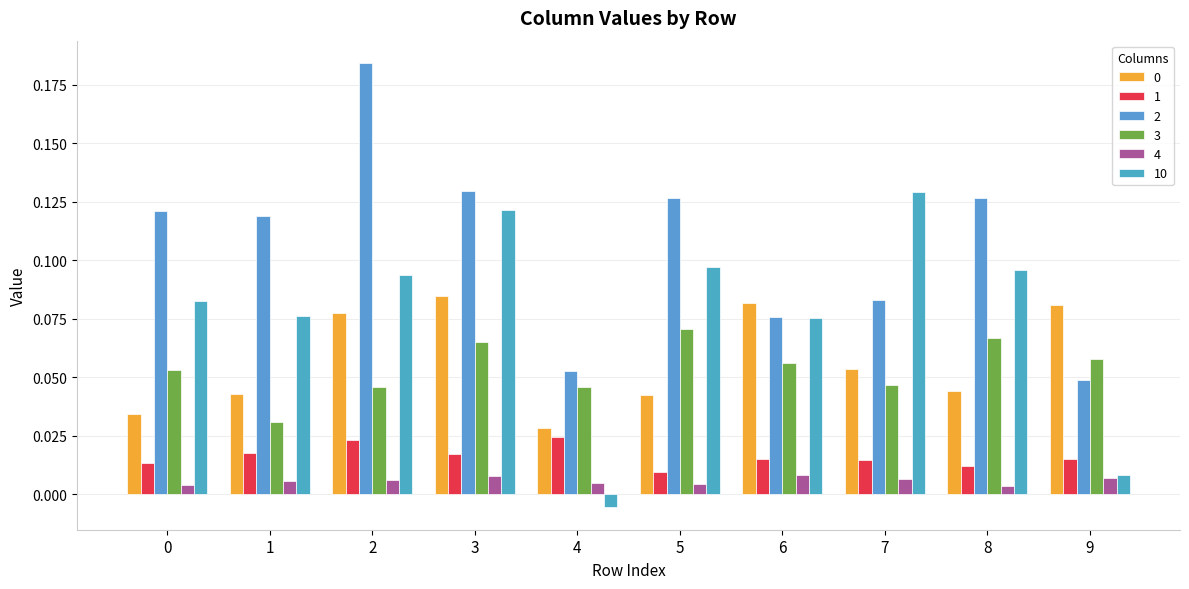

Reading left to right, transcribe all the data shown in this chart.

0: 0.0	0.0	0.1	0.1	0.0	0.0	0.1	0.1	0.0	0.1
1: 0.0	0.0	0.0	0.0	0.0	0.0	0.0	0.0	0.0	0.0
2: 0.1	0.1	0.2	0.1	0.1	0.1	0.1	0.1	0.1	0.0
3: 0.1	0.0	0.0	0.1	0.0	0.1	0.1	0.0	0.1	0.1
4: 0.0	0.0	0.0	0.0	0.0	0.0	0.0	0.0	0.0	0.0
10: 0.1	0.1	0.1	0.1	-0.0	0.1	0.1	0.1	0.1	0.0